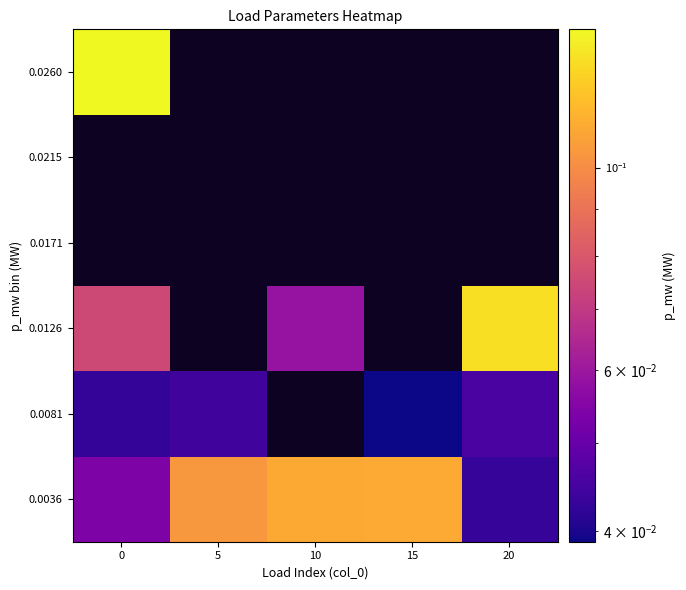

What is the sum of all 0.0036 values?

0.4